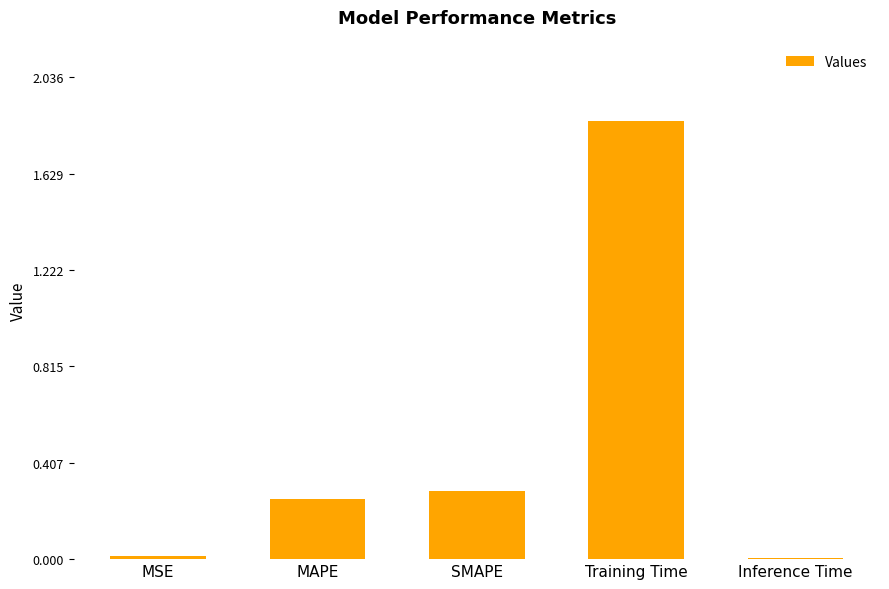

Is it true that the value at MAPE is 0.1?

False